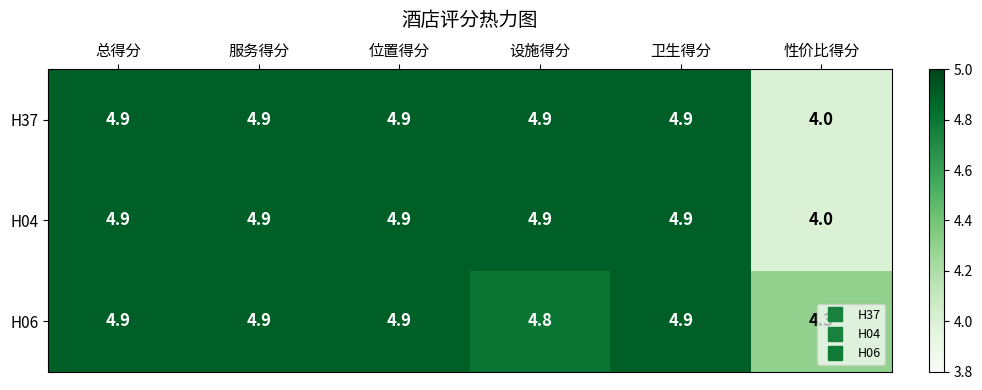

What is the smallest value displayed?

4.0